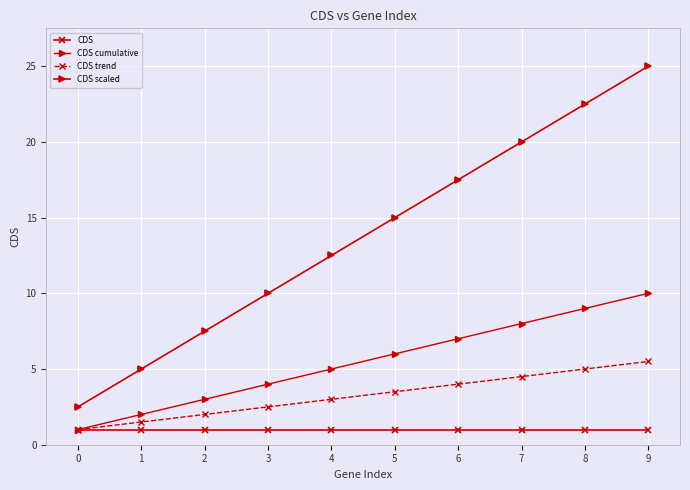

What is the difference between the second highest and minimum values in the CDS scaled series?

20.0